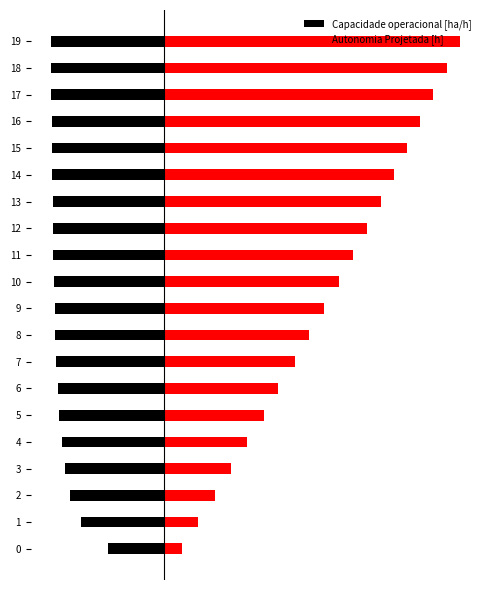

The value of Capacidade operacional [ha/h] at 7 is -3.2. True or false?

False